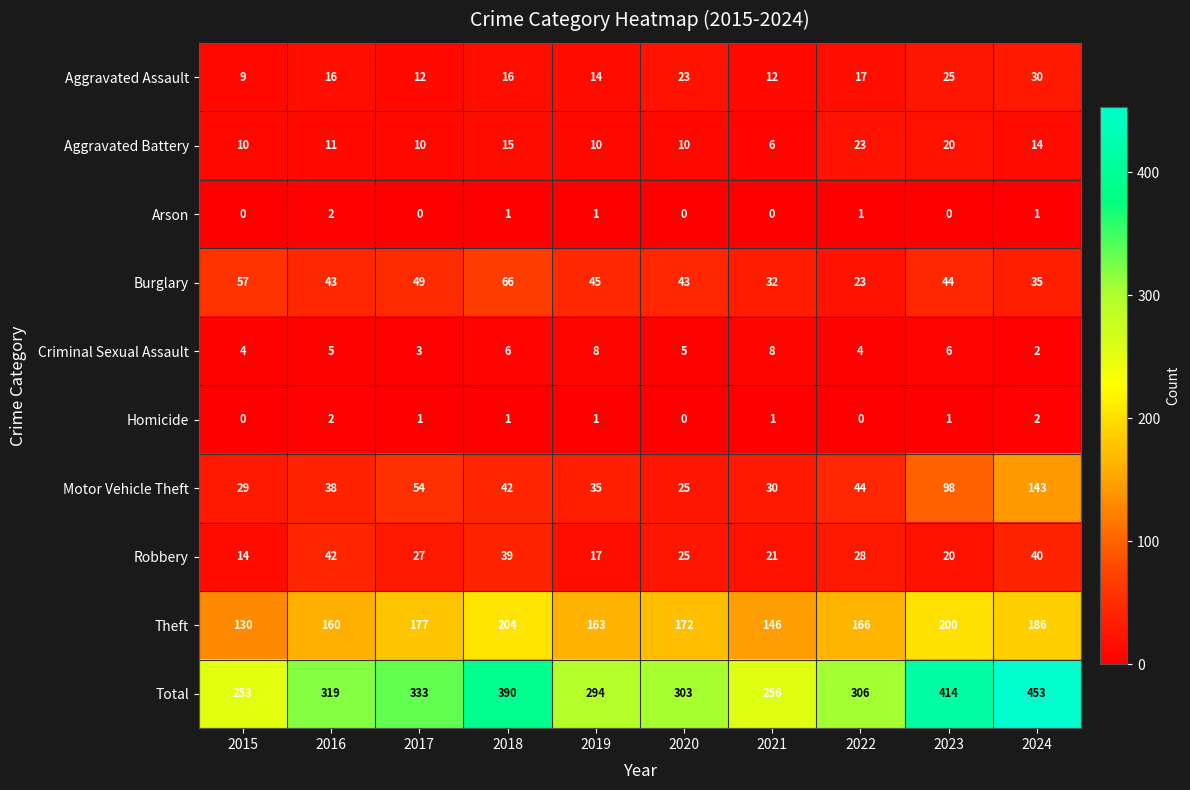

Is it true that Aggravated Battery equals 18 at 2016?

False